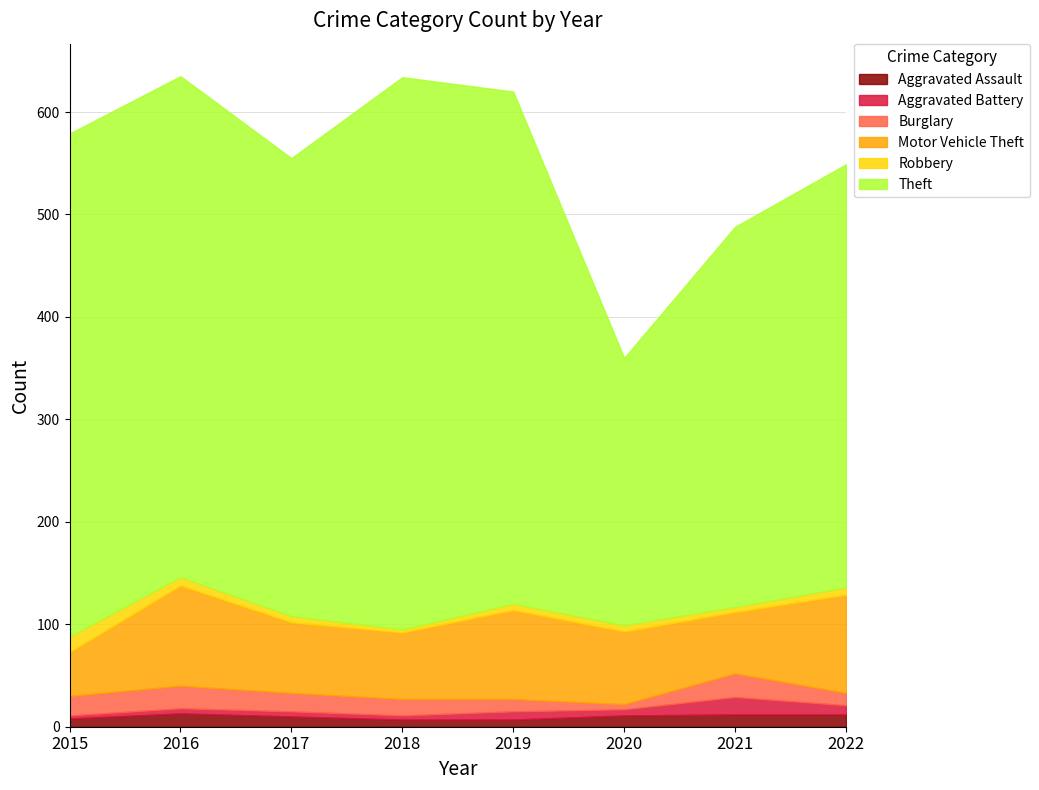

What are all the series names shown in the legend?

Aggravated Assault, Aggravated Battery, Burglary, Motor Vehicle Theft, Robbery, Theft